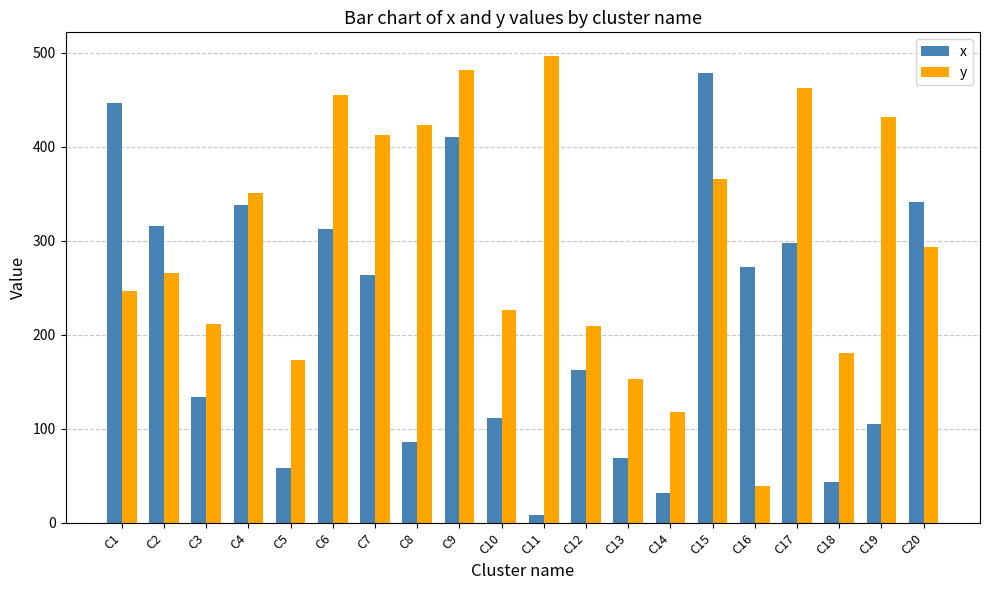

What is the difference between the maximum and second lowest values in the x series?

447